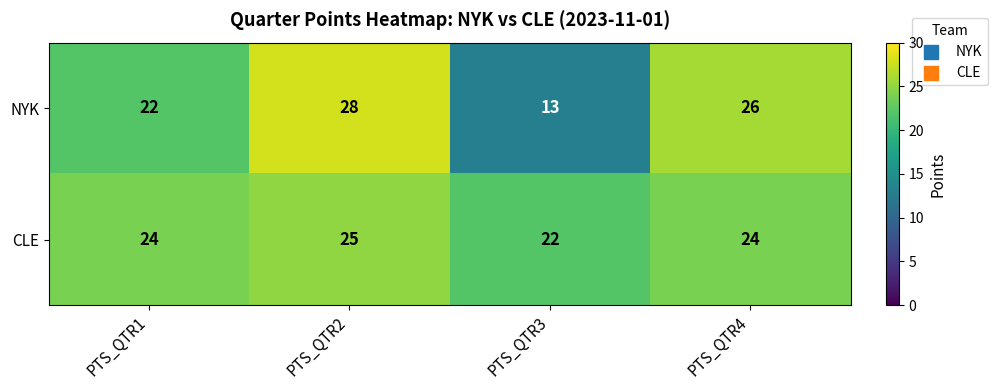

Which label corresponds to the largest value in the chart?

PTS_QTR2